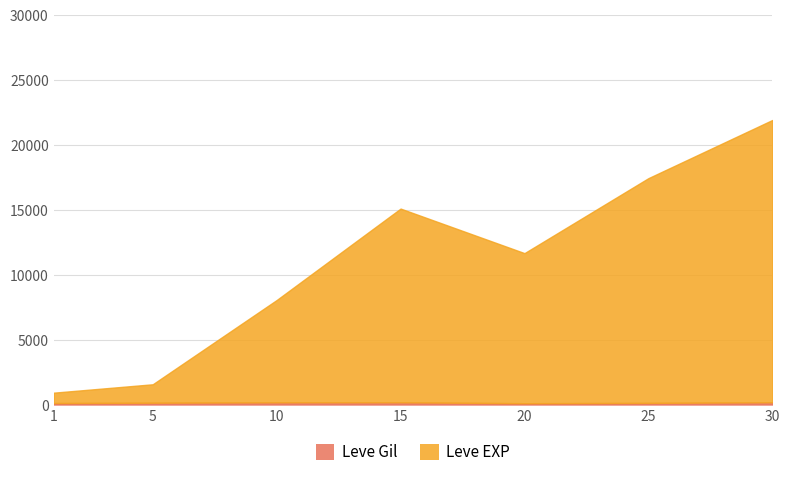

Reading right to left, extract all data points from this chart.

Leve Gil: 175	126	101	172	169	140	113
Leve EXP: 21915	17436	11661	15092	8049	1560	913